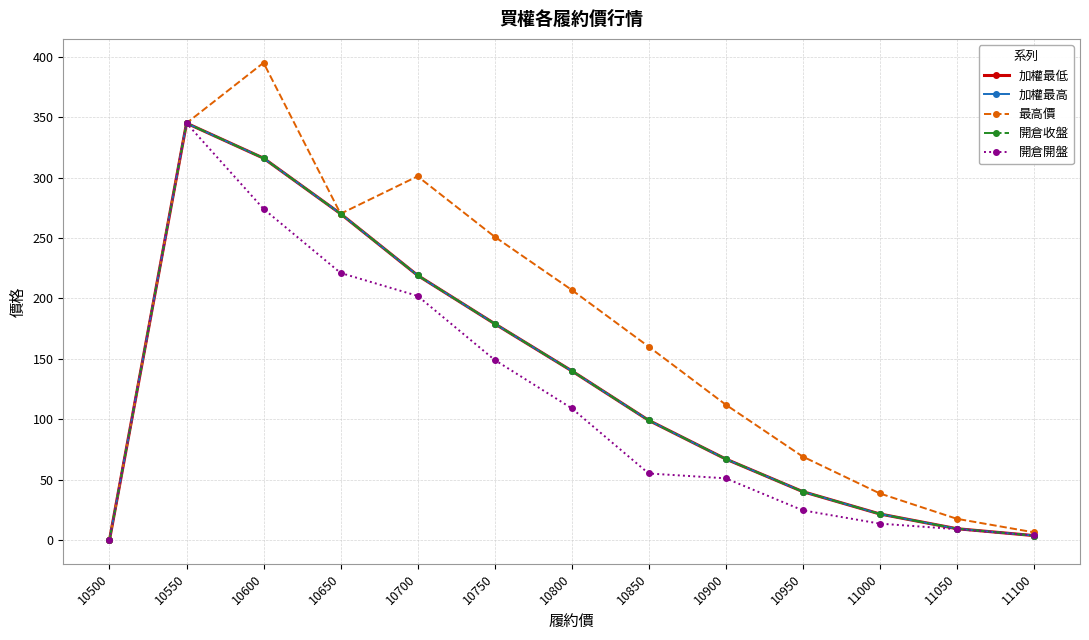

What is the value of the 加權最低 point at the 6th from the left?

179.0